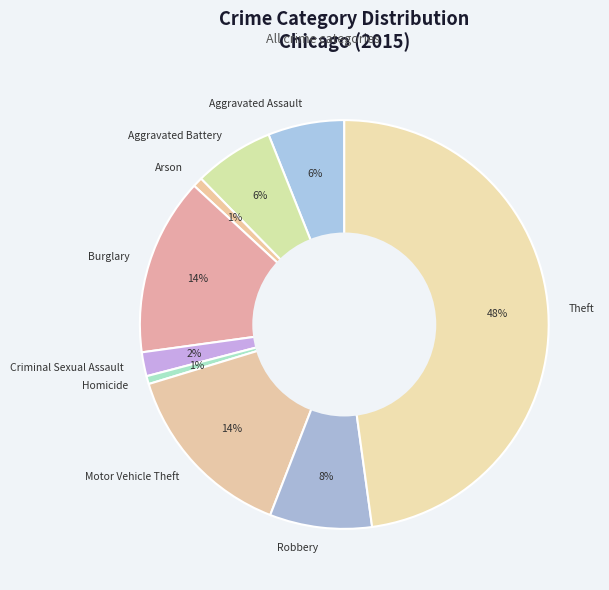

To the nearest percent, what is the average slice percentage?

11%